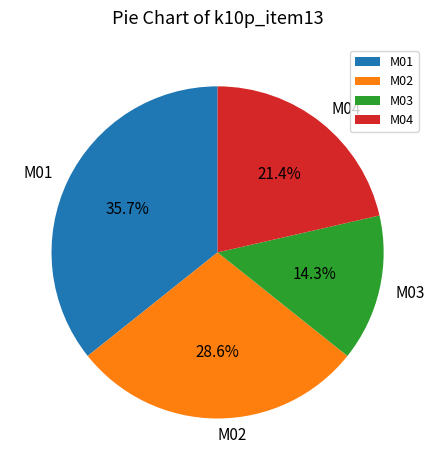

Rank the categories by value from highest to lowest.

M01, M02, M04, M03